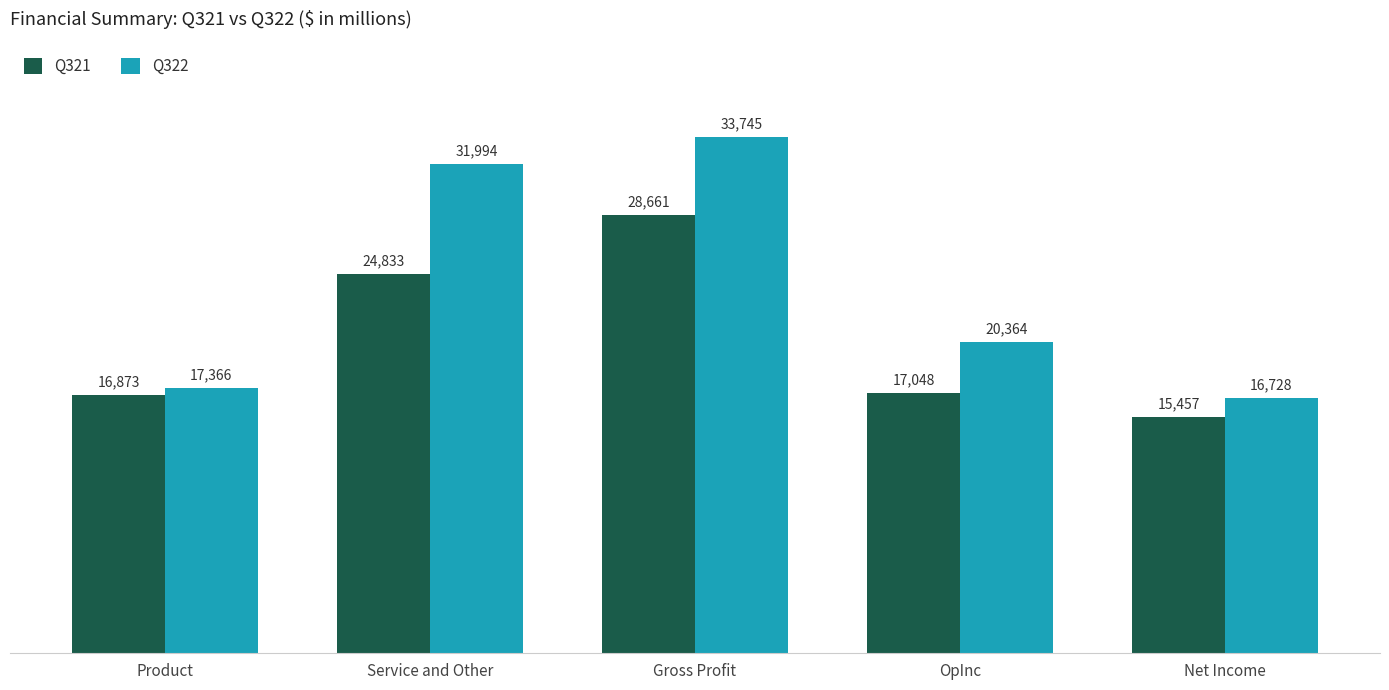

How many groups of bars are there?

5